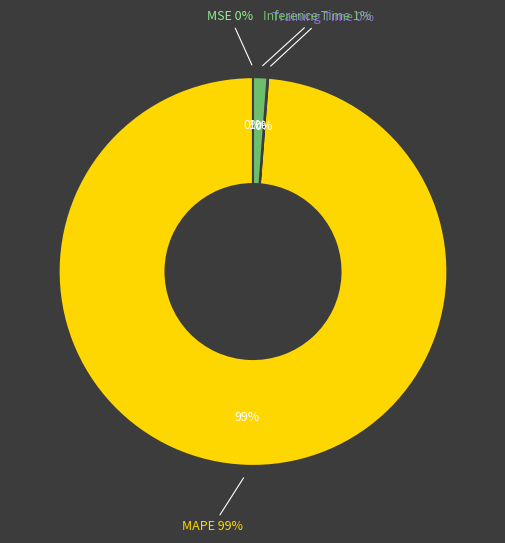

Between Training Time and MSE, which is larger?

Training Time